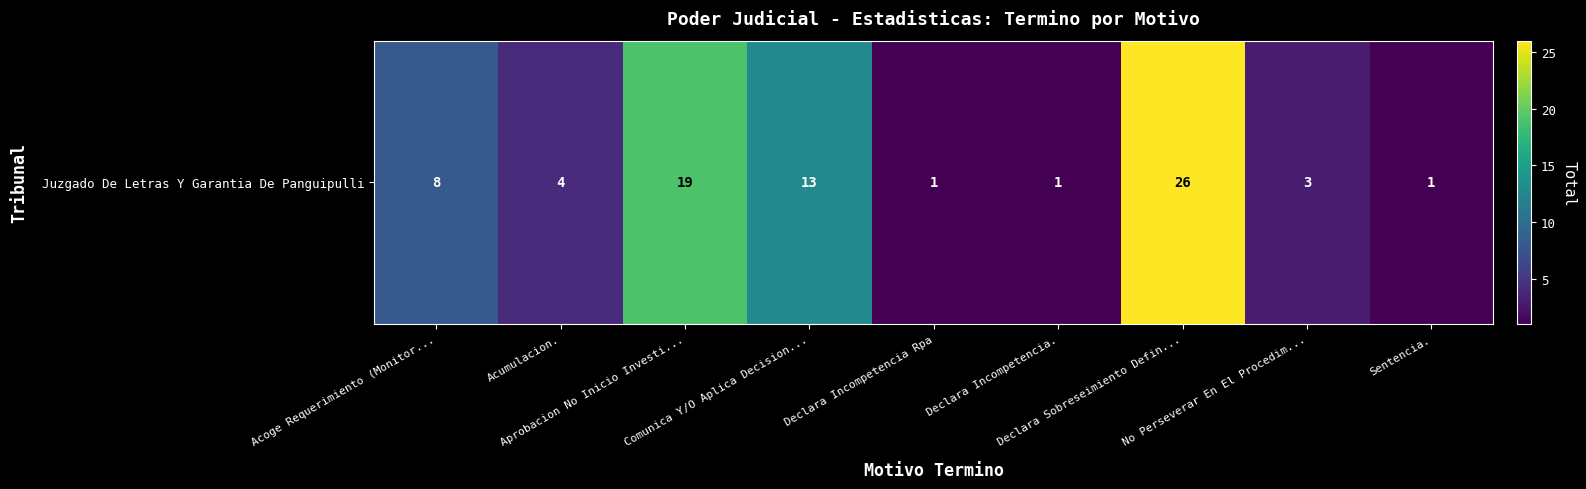

What is the difference between the maximum and second lowest values?

25